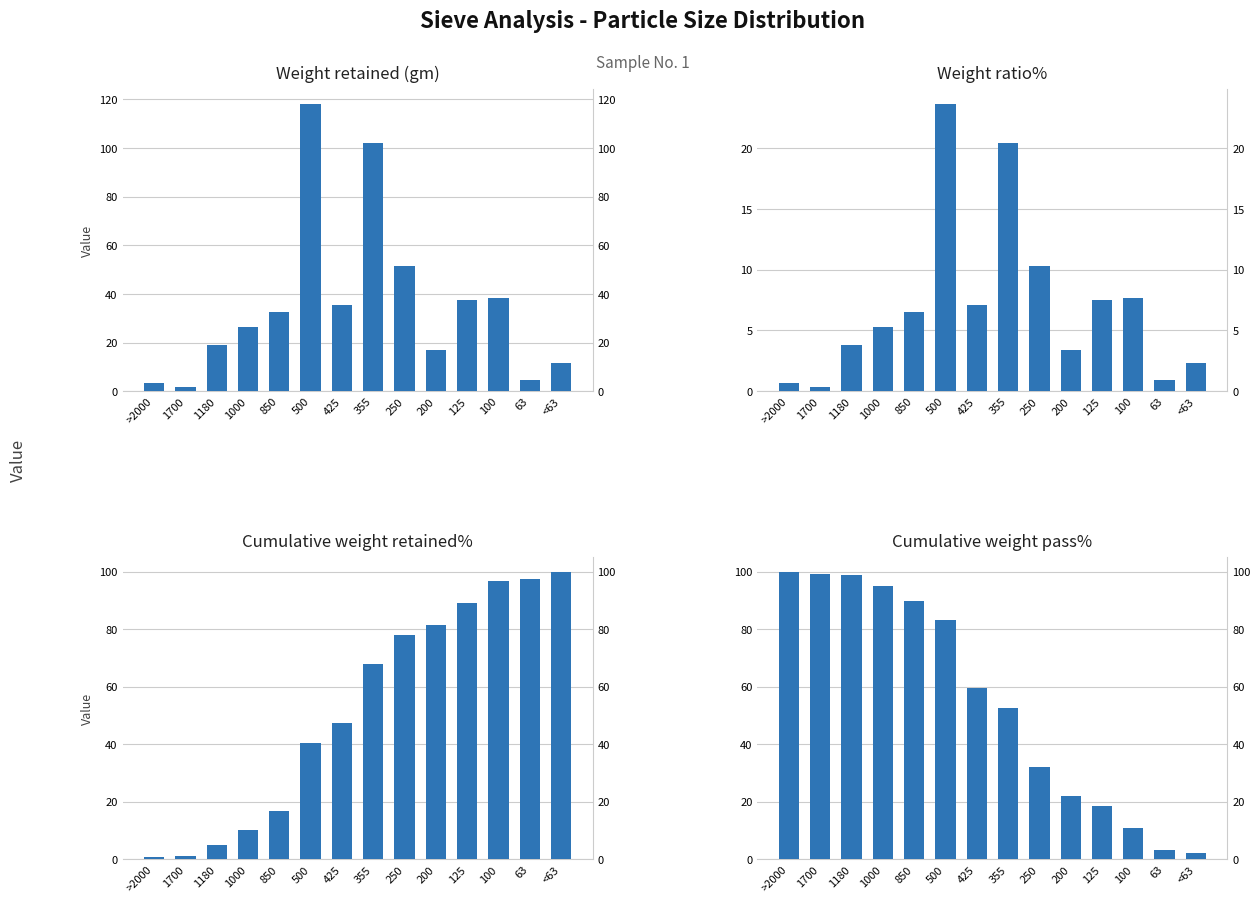

Is the value of Cumulative weight pass% at >2000 greater than the value of Weight retained (gm) at 1000?

Yes